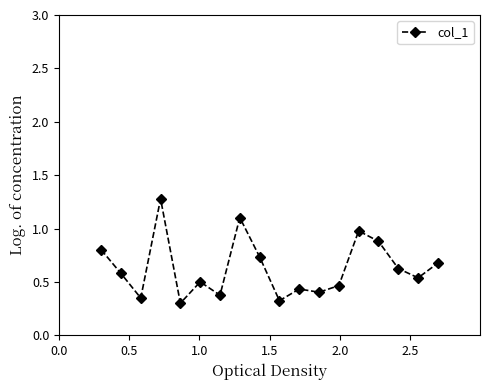

What is the value of the 16th point from the left?

0.6